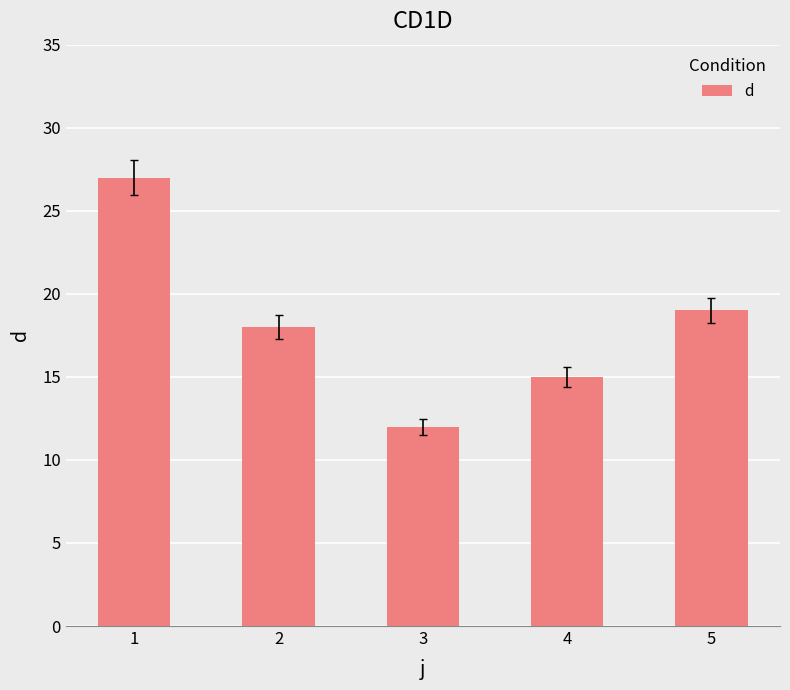

What is the value of the 4th bar from the left?

15